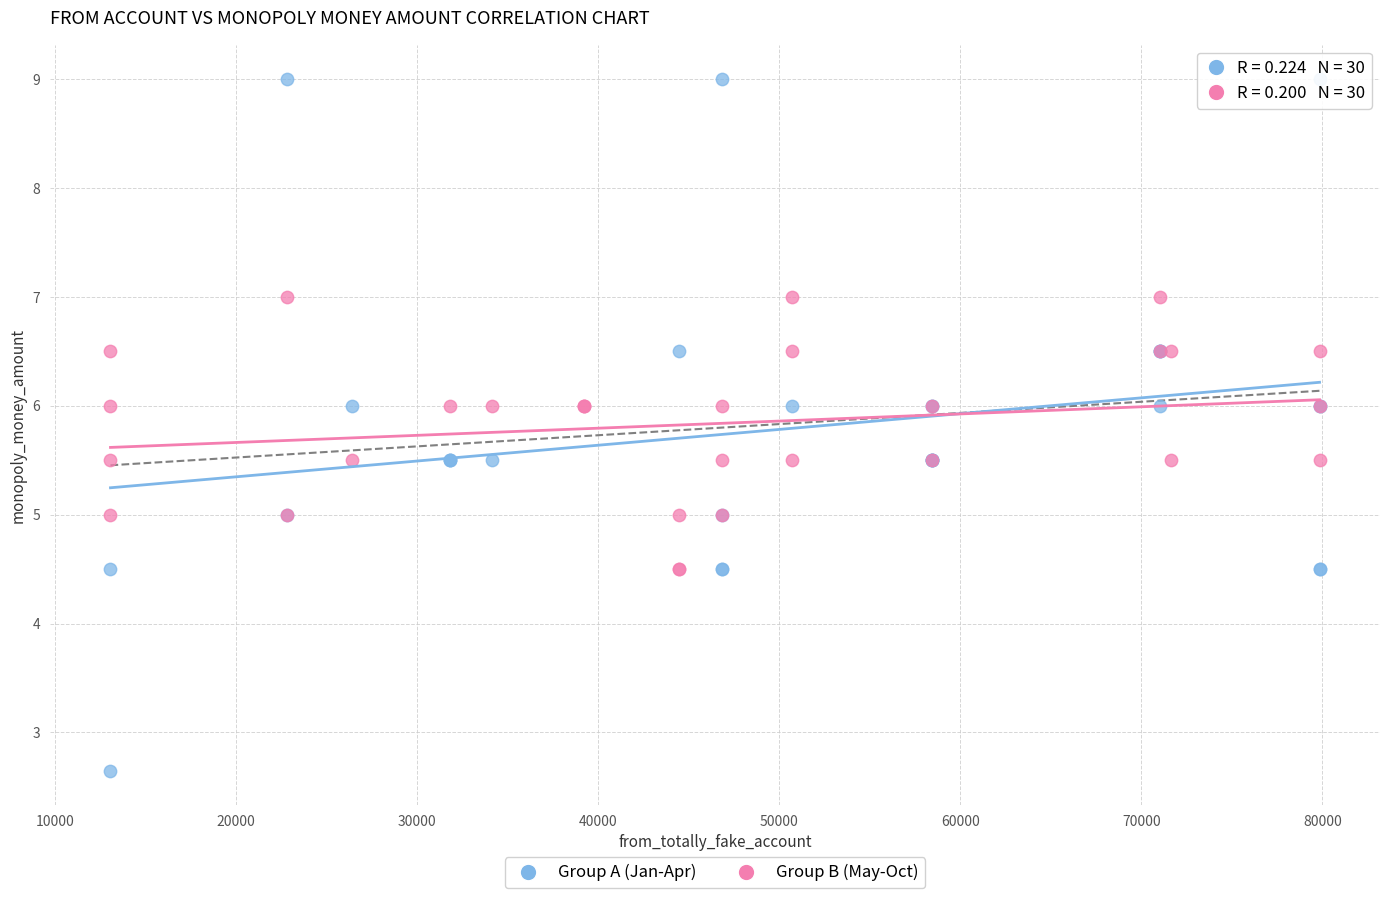

Which series reaches the maximum Y coordinate?

Group A (Jan-Apr)